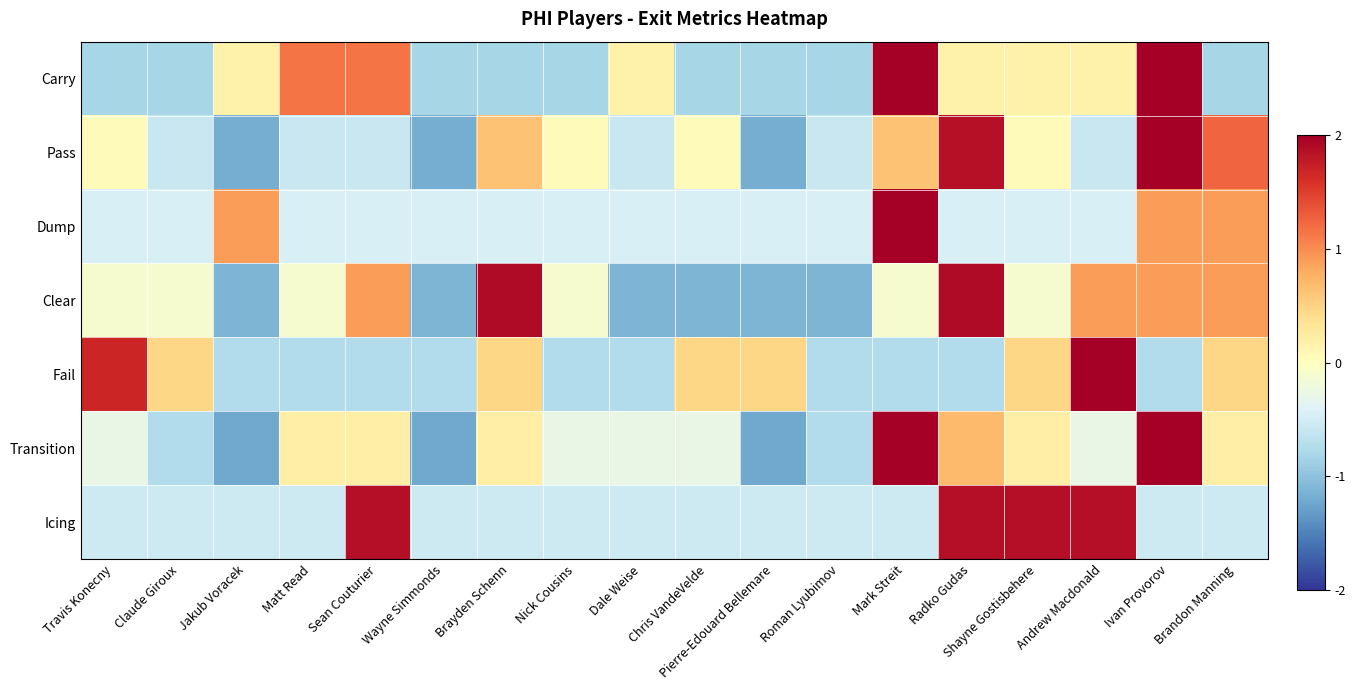

What is the difference between the highest and lowest values at Pierre-Edouard Bellemare?

1.7